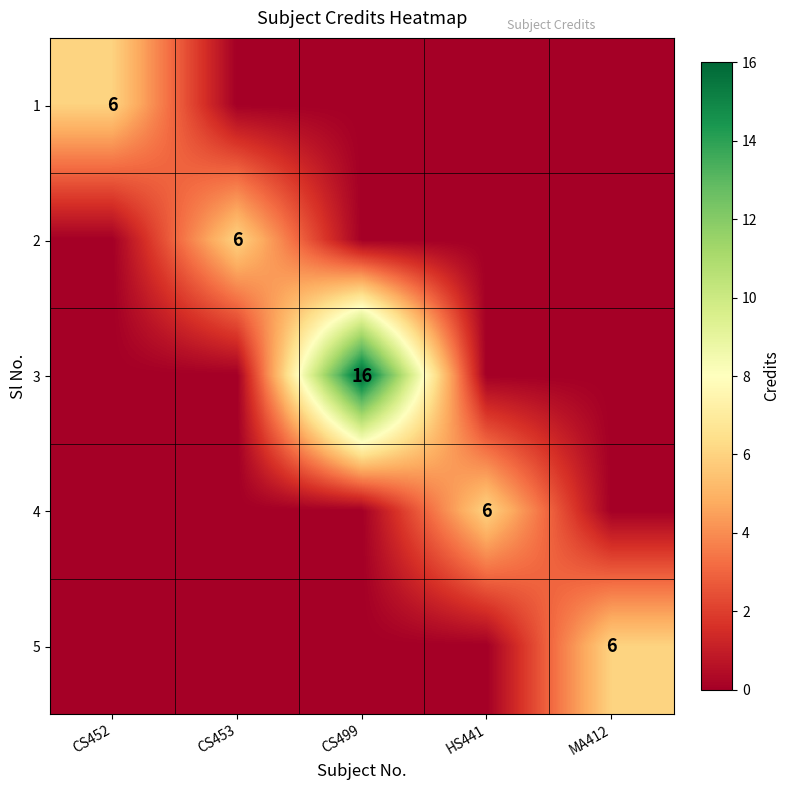

What is the difference between the highest and lowest values at CS453?

6